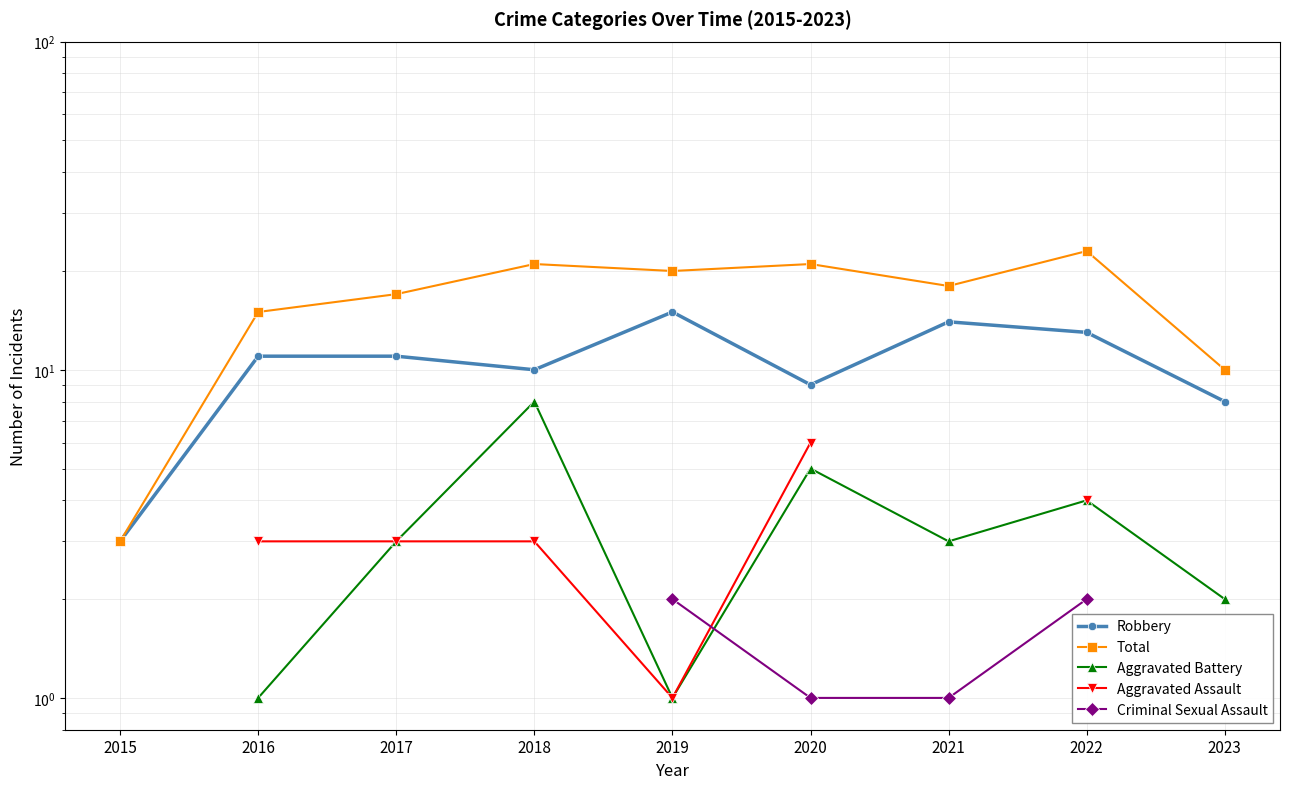

True or false: Aggravated Assault has a value of 4.5 at 2018.

False